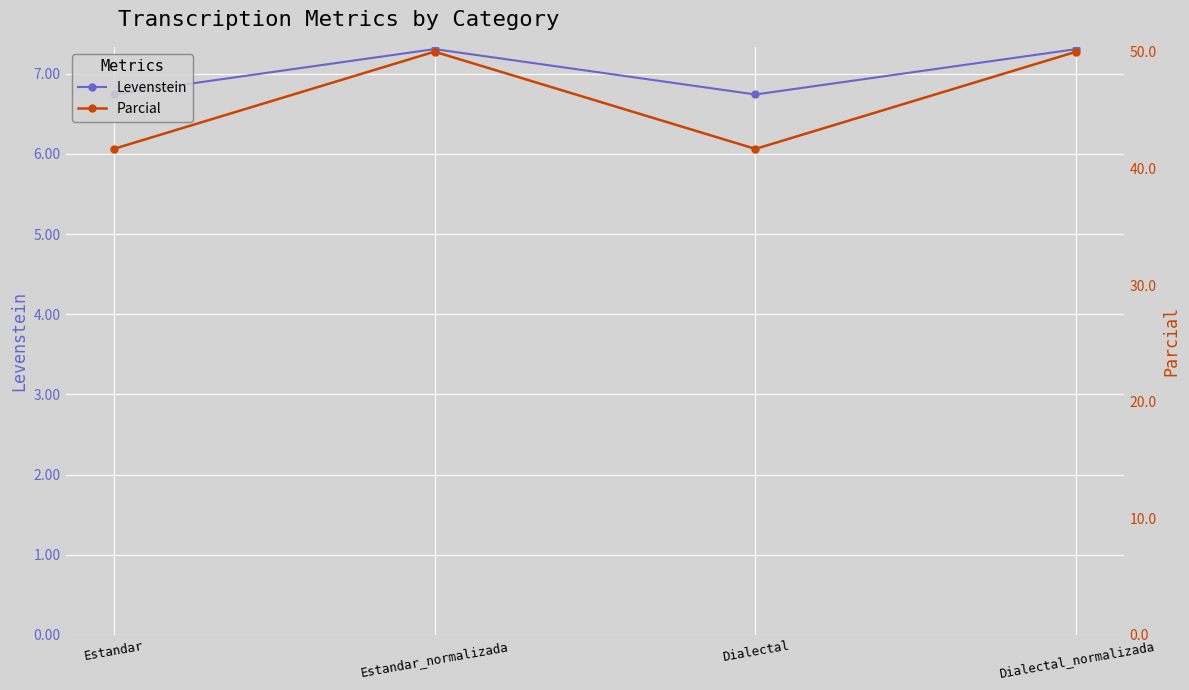

Is it true that Parcial equals 86.6 at Estandar_normalizada?

False